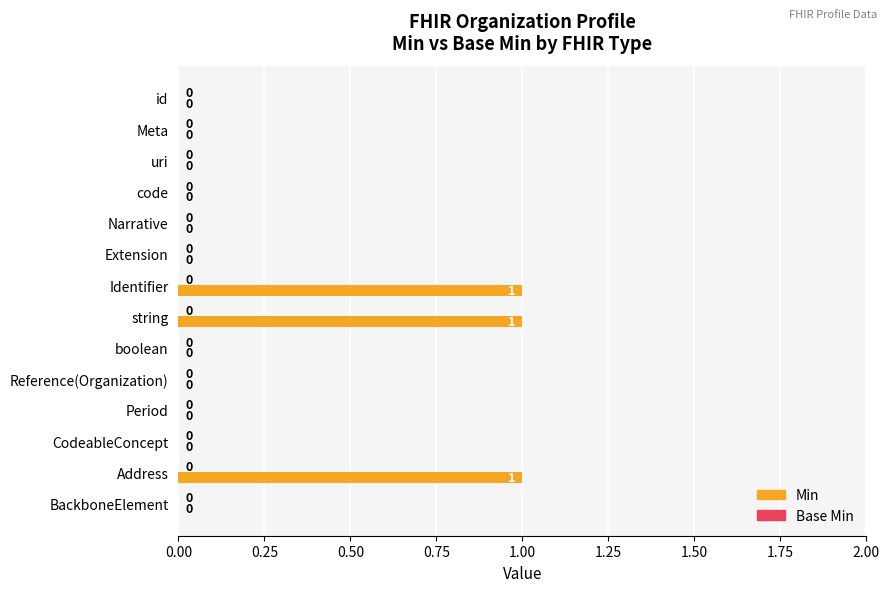

What is the sum of all values?

3